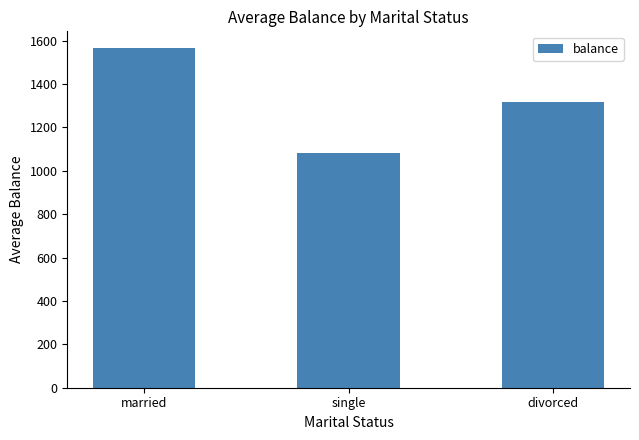

Reading right to left, transcribe all the data shown in this chart.

divorced=1318.4	single=1082.0	married=1564.4